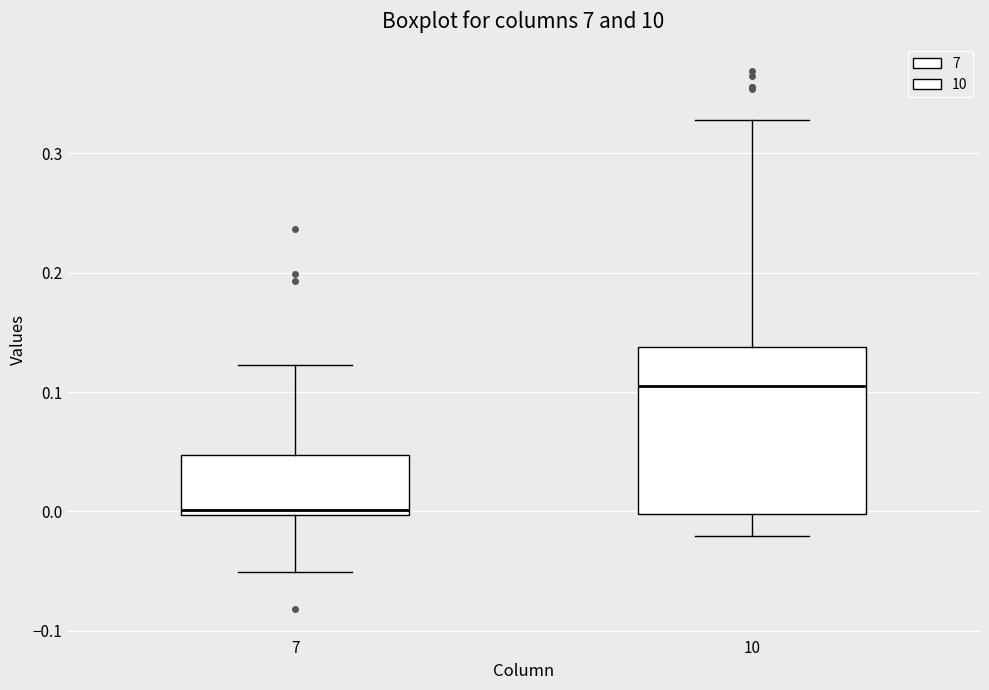

Reading left to right, read every box against the y-axis: the position of its median line, the range the box covers, and the ends of its whiskers. The values are not printed on the chart, so give them approximately, as read against the axis.

7: median 0.00 (just above the box's lower edge), box 0.00 to 0.05, whiskers -0.05 to 0.12
10: median 0.11, box 0.00 to 0.14, whiskers -0.02 to 0.33